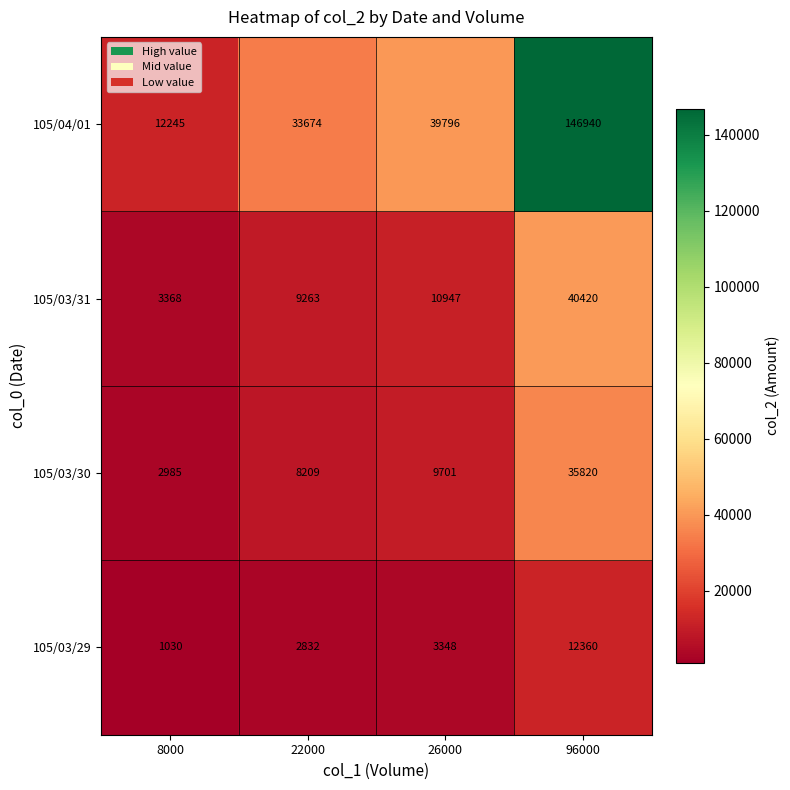

What is the smallest value displayed?

1030